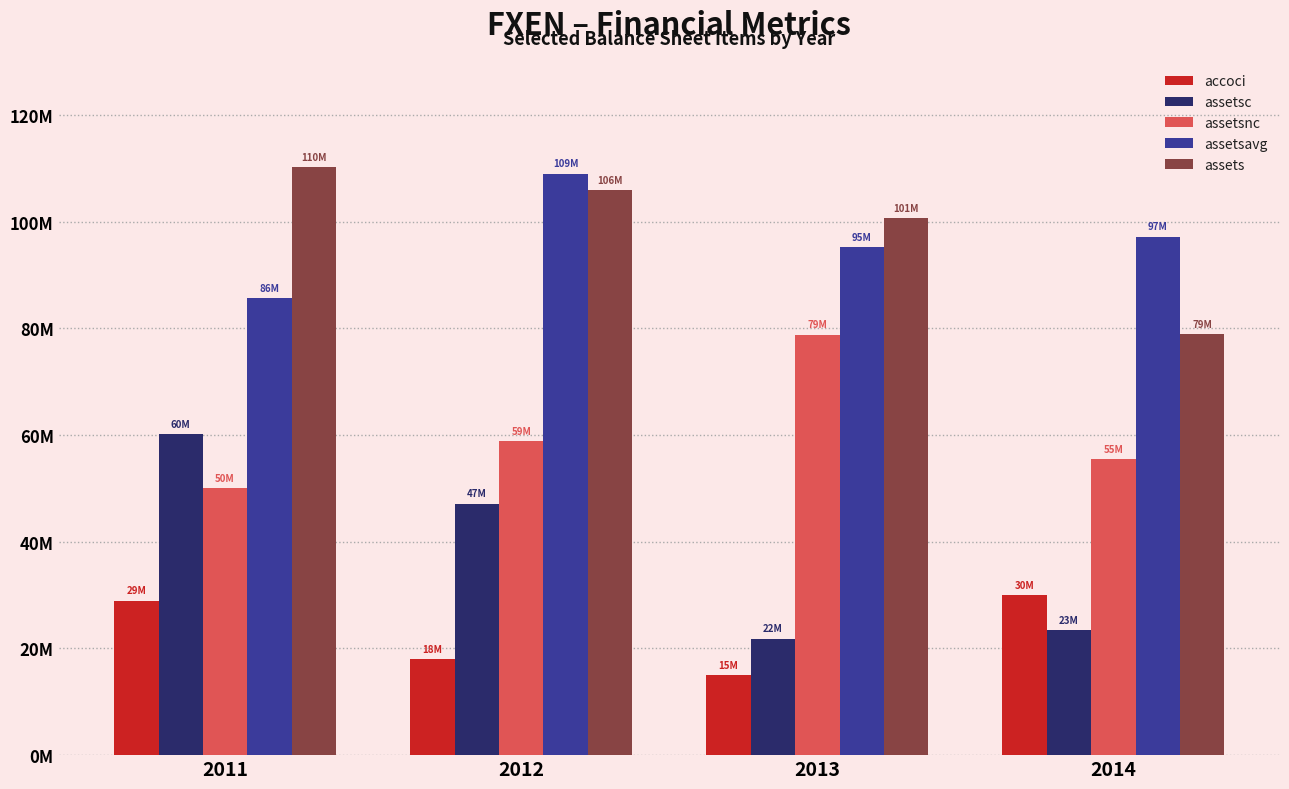

Which series has the widest spread of values?

assetsc